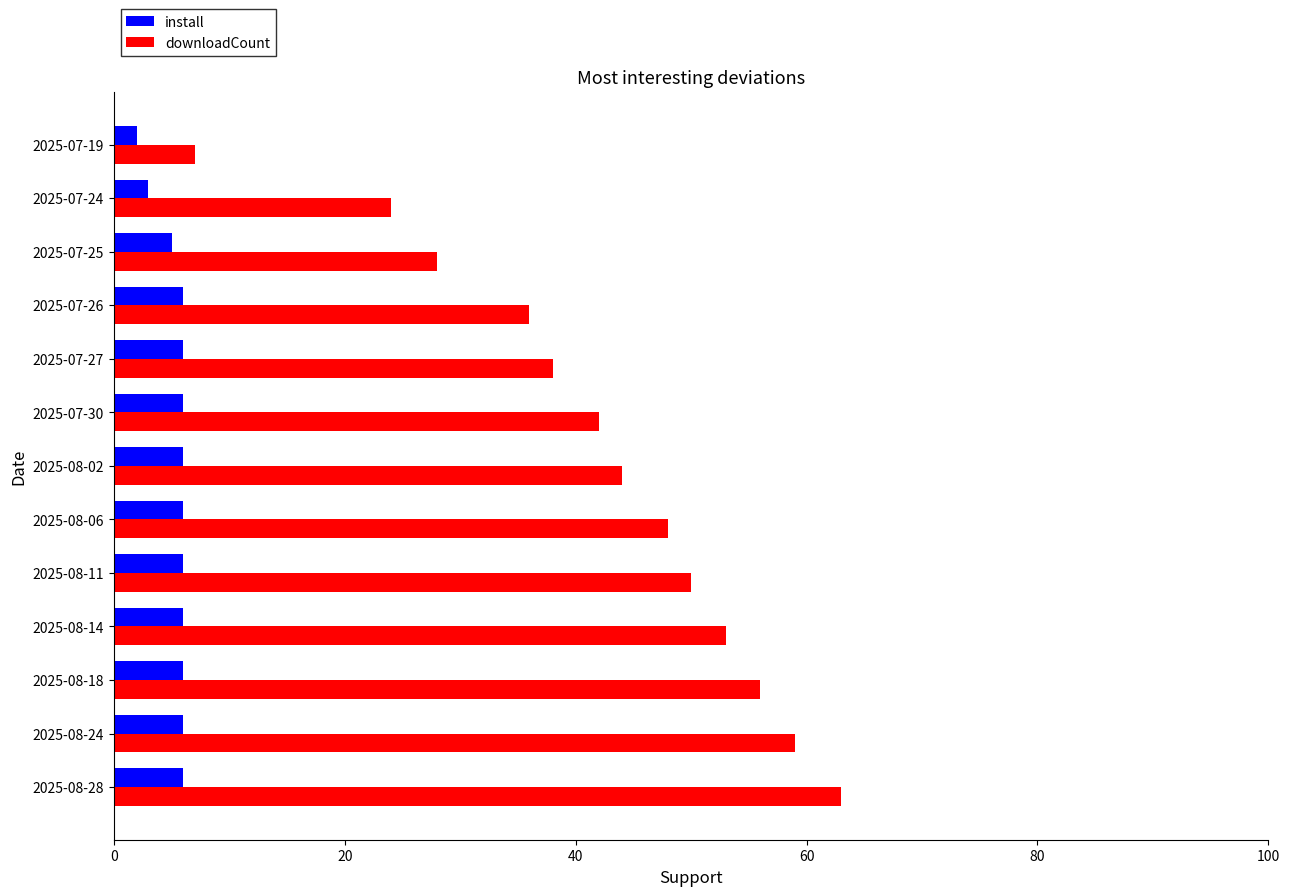

What is the sum of the install values at 2025-08-14 and 2025-08-28?

12